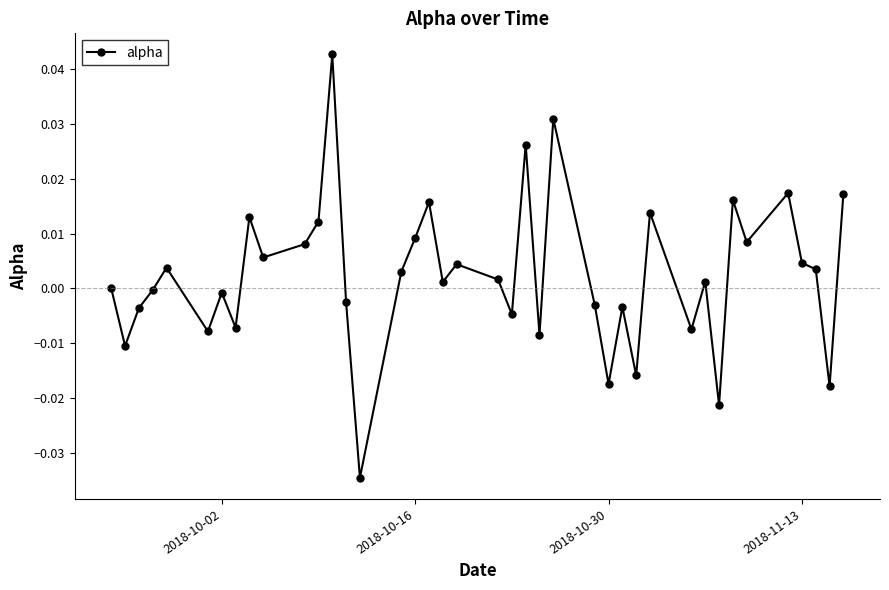

True or false: the data has more than 2 interior local peaks.

True